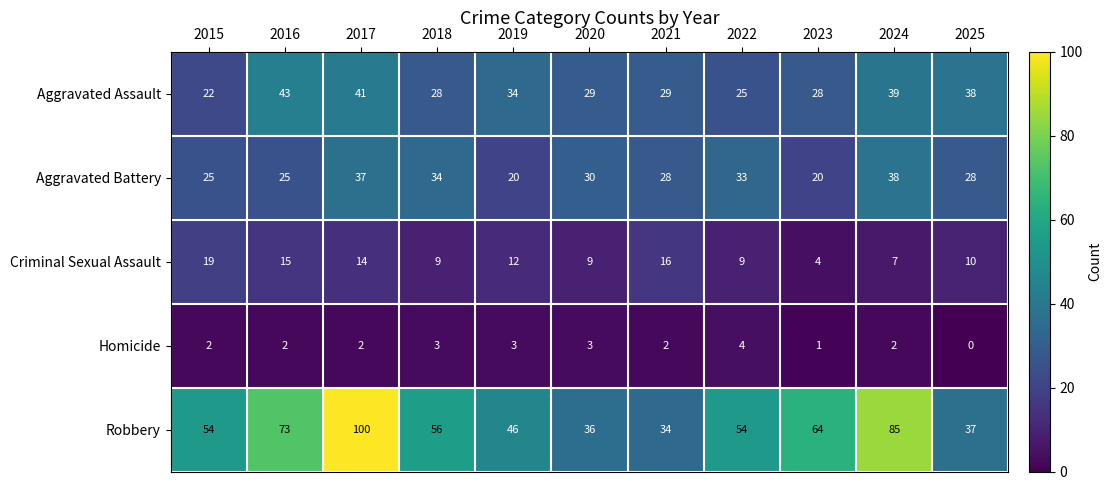

At 2016, list the series in order from smallest to largest.

Homicide, Criminal Sexual Assault, Aggravated Battery, Aggravated Assault, Robbery